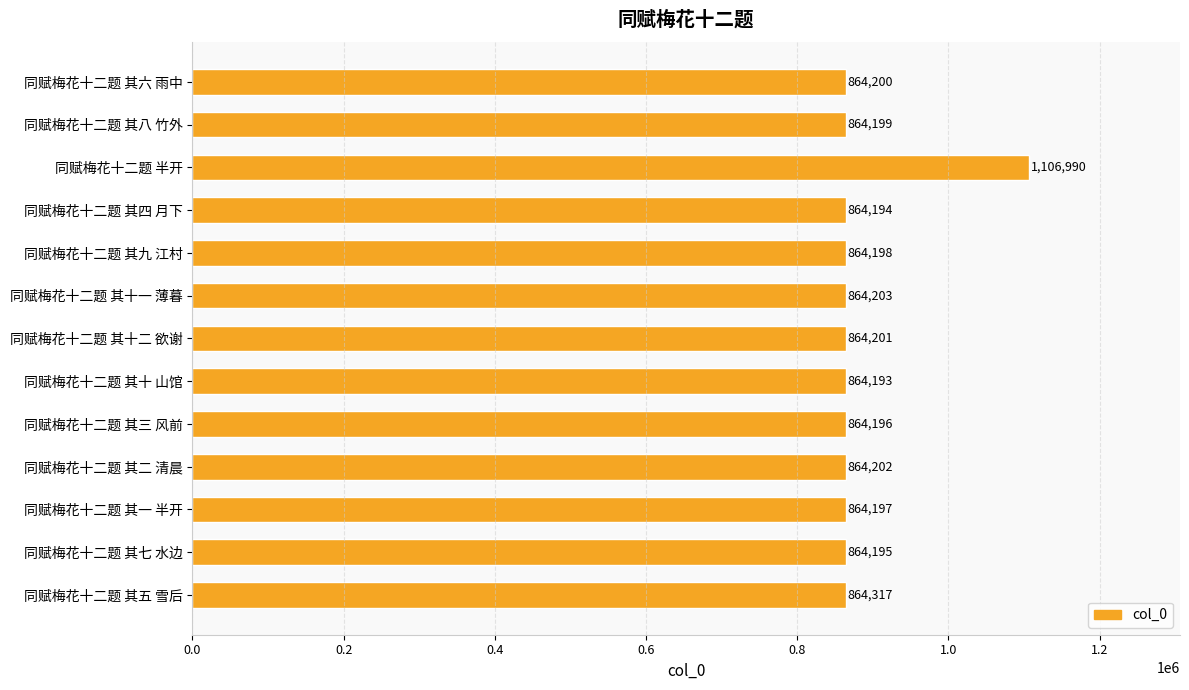

Does the chart contain any negative values?

No